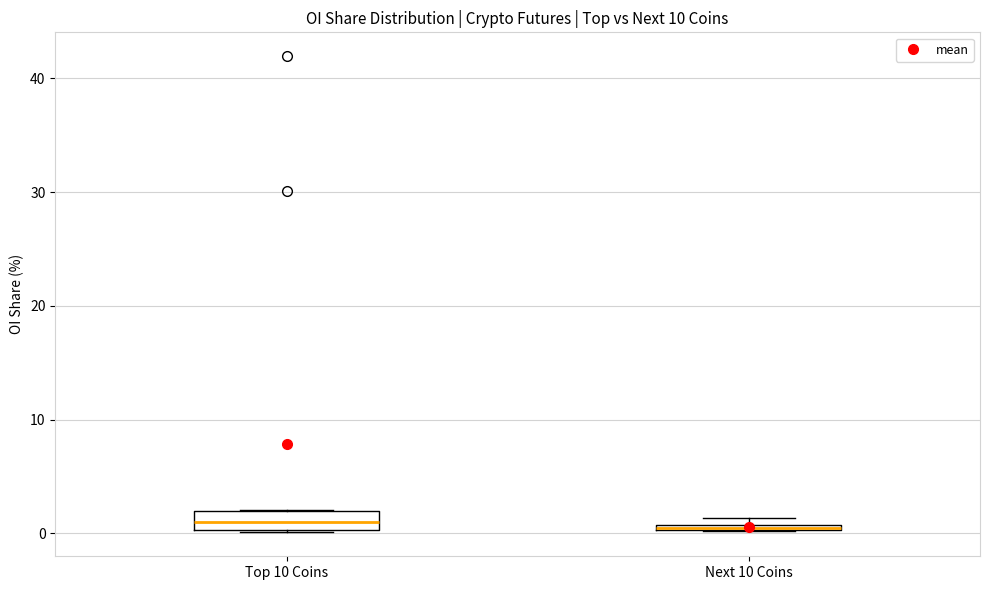

Where does the median line of the box for Top 10 Coins sit on the y-axis? The values are not printed on the chart, so give them approximately, as read against the axis.

1